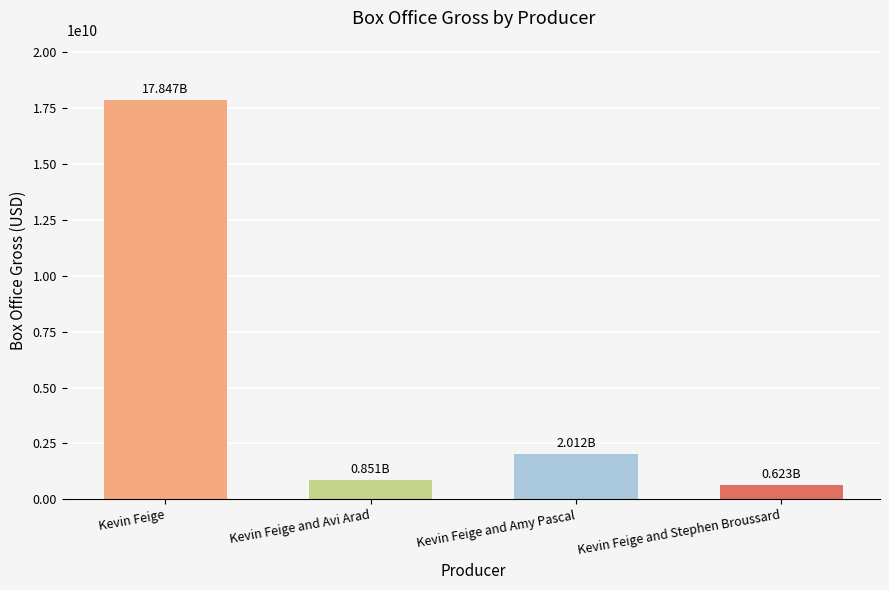

What position from the right is Kevin Feige and Amy Pascal?

2